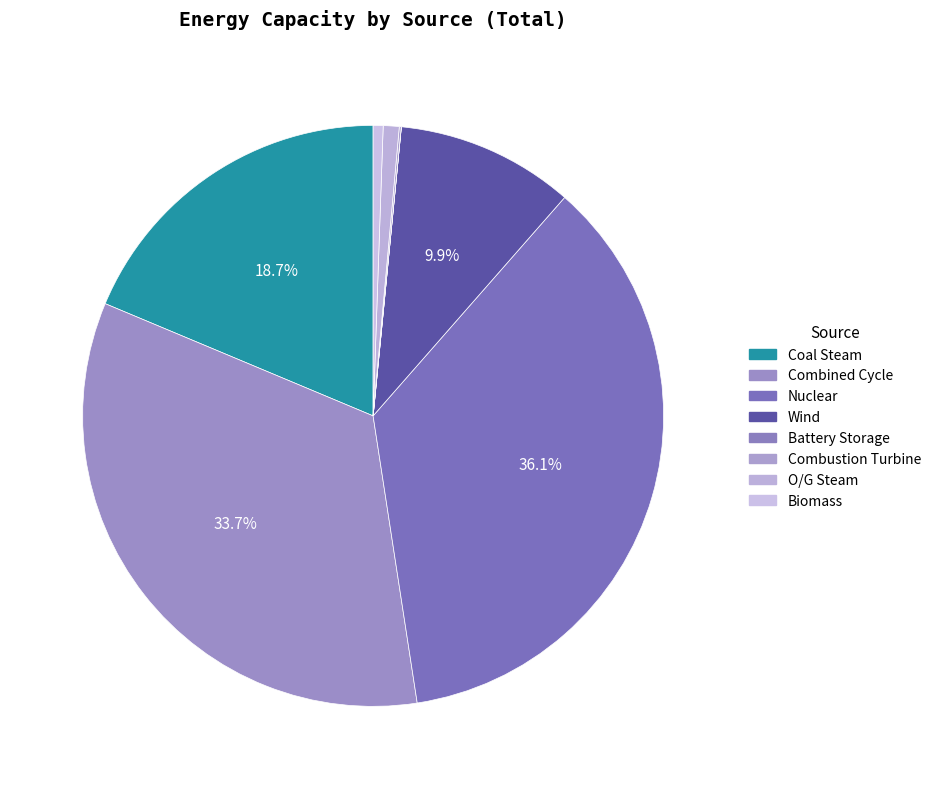

Which category has the smallest portion of the pie?

Battery Storage